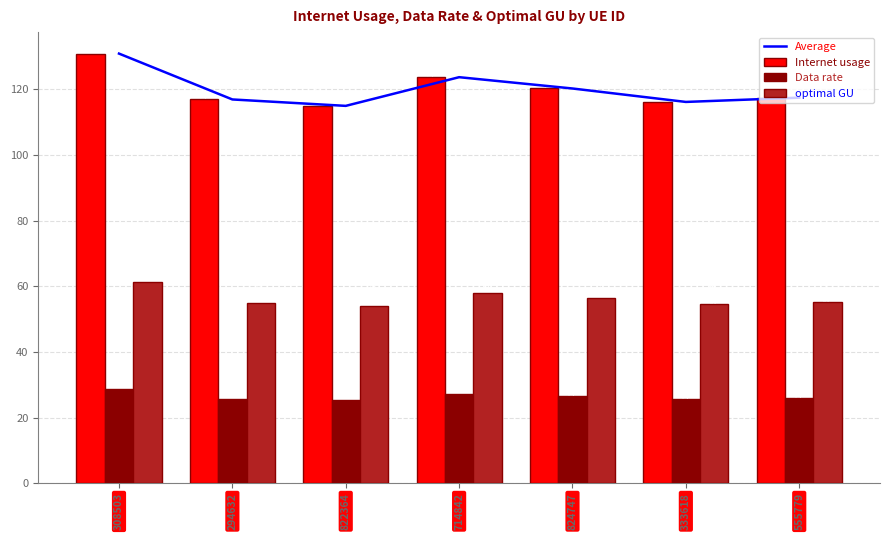

At how many categories does at least one series exceed 101?

7